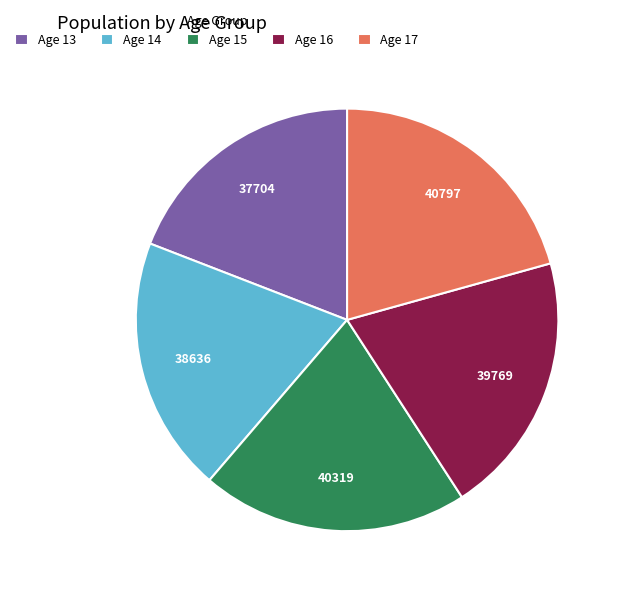

Is the sum of Age 15 and Age 16 greater than half?

No